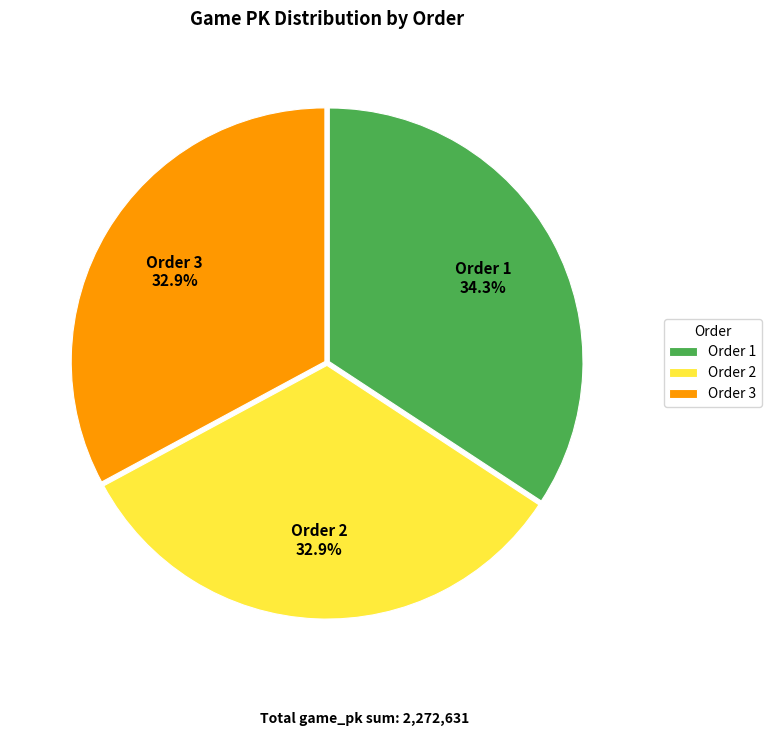

How many segments does this pie chart have?

3